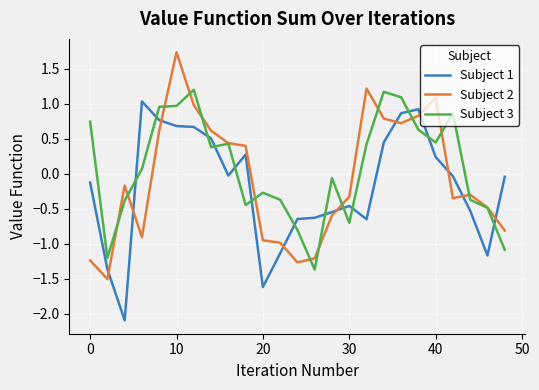

Count the number of data series in this chart.

3